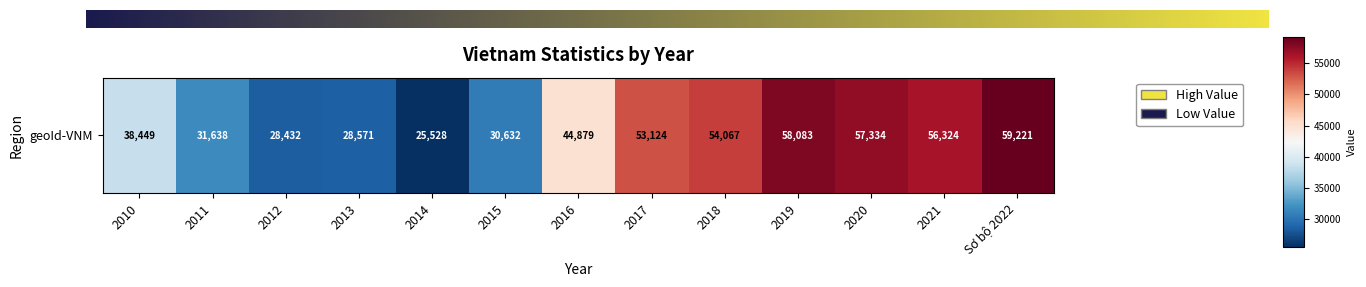

What is the ratio of the value at 2012 to the value at 2020?

0.5